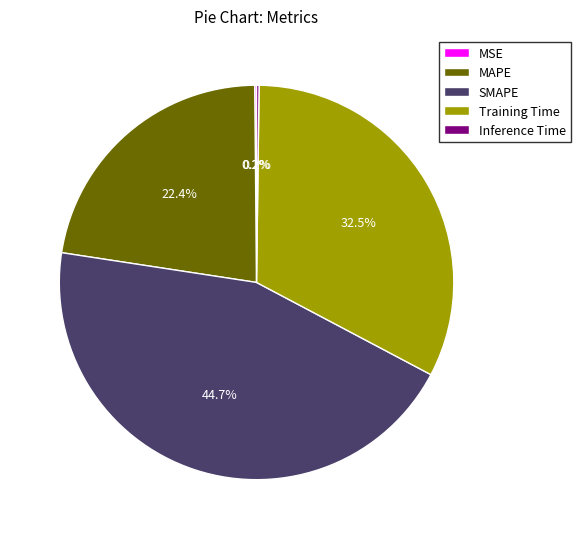

Which category has the biggest portion of the pie?

SMAPE